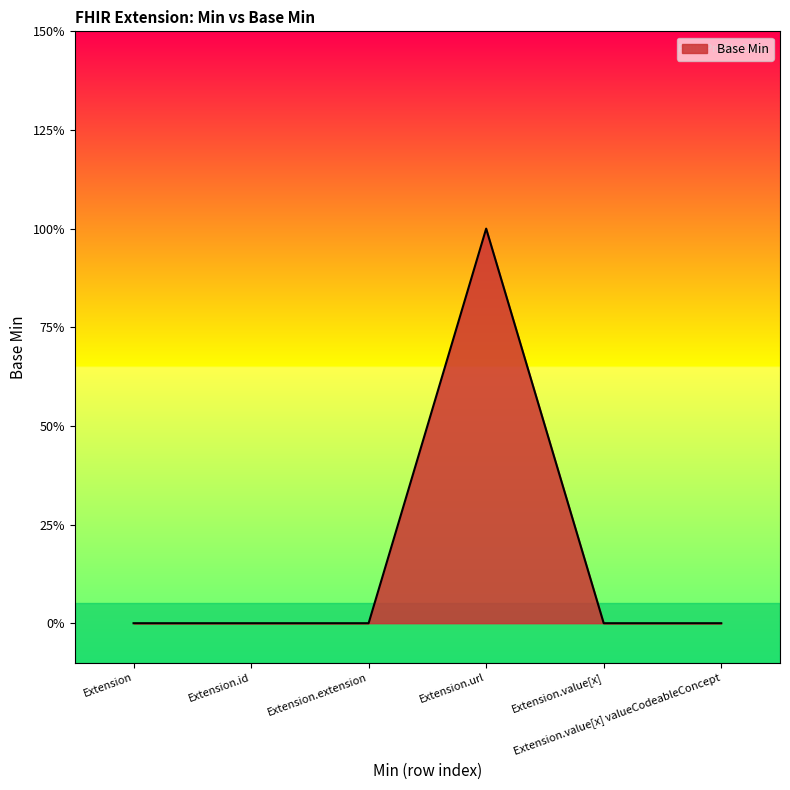

The value at Extension.value[x] valueCodeableConcept is 0. True or false?

True